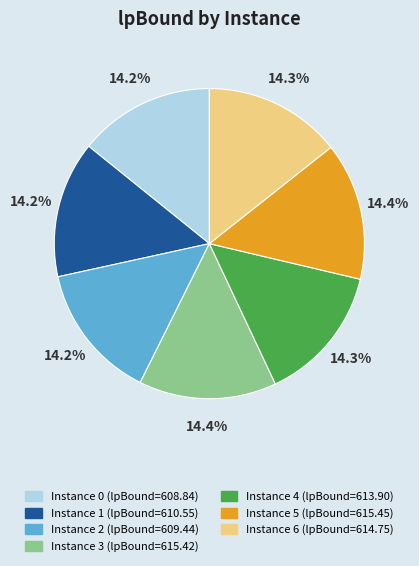

Is there any slice that represents more than half of the pie?

No